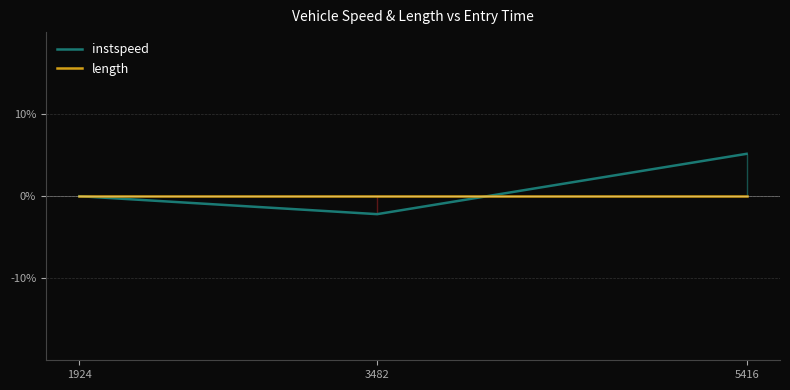

What is the approximate value of instspeed at 5416?

5.2